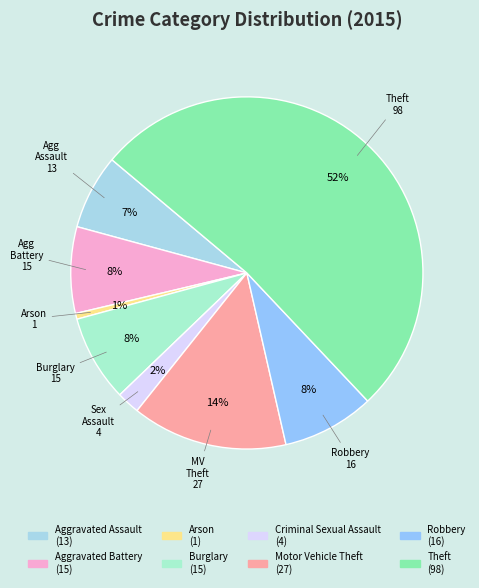

Which category has the biggest portion of the pie?

Theft